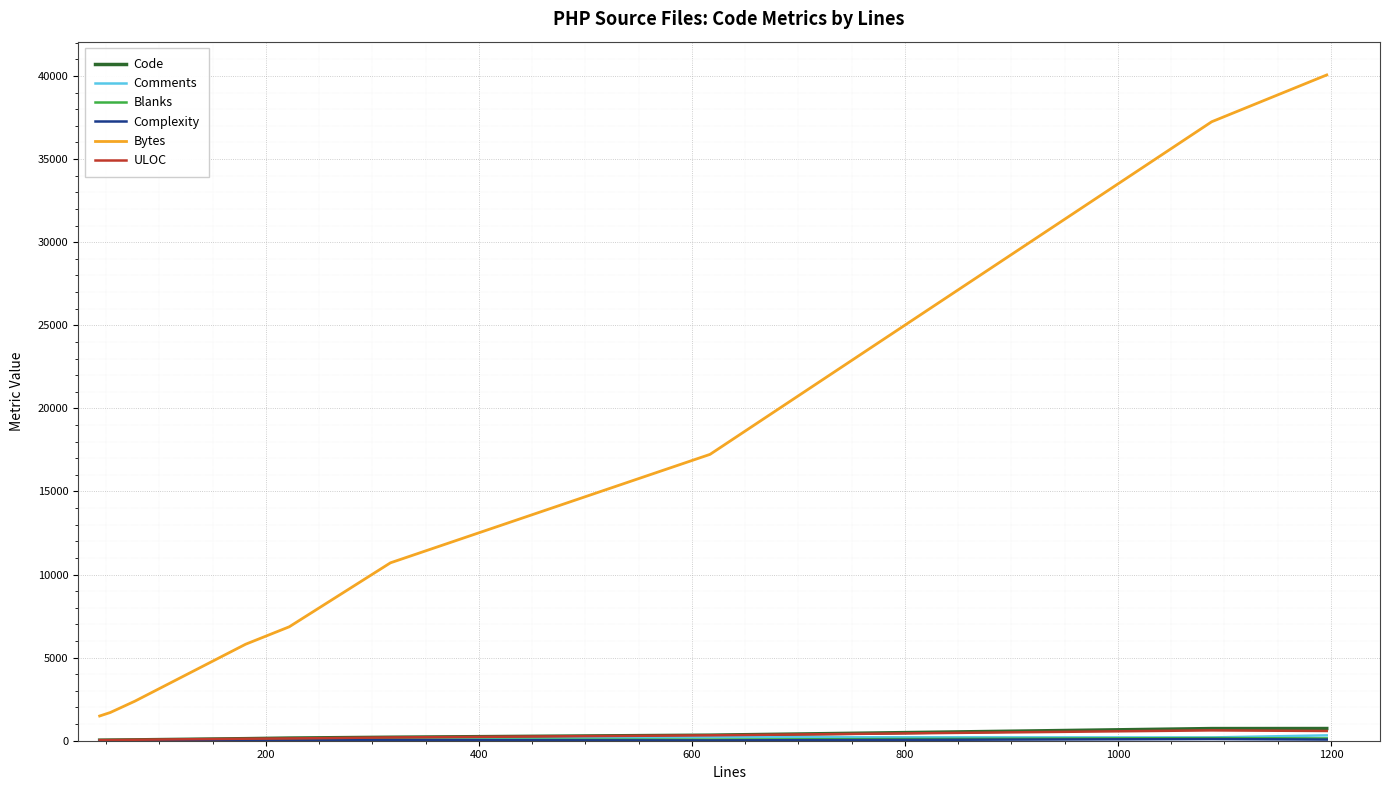

What is the greatest value displayed?

40064